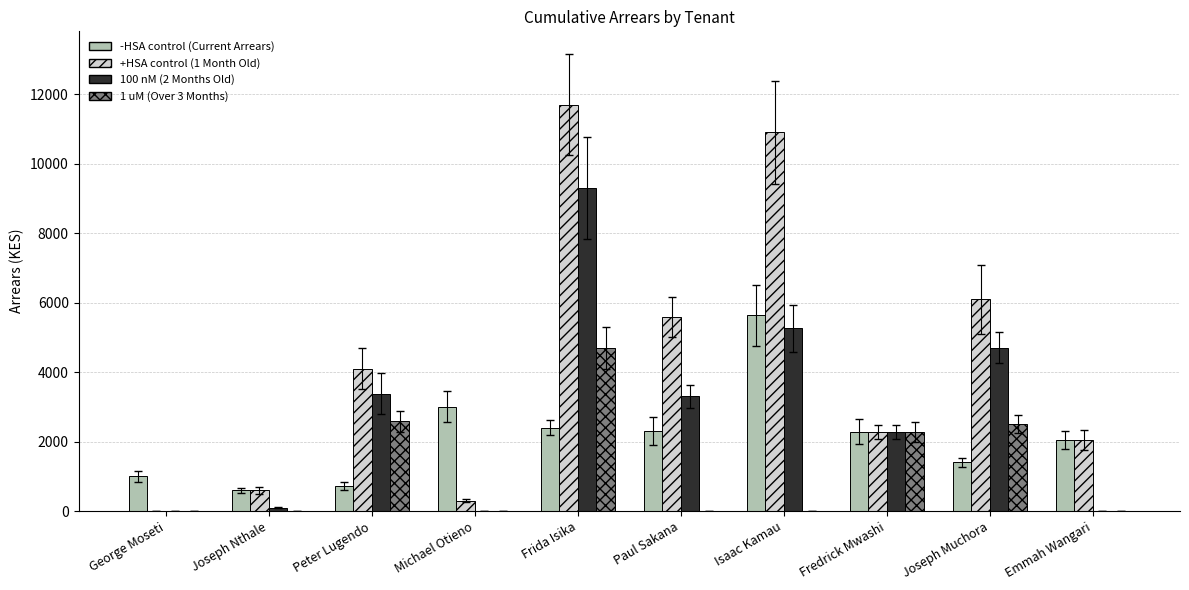

What is the average value of the -HSA control (Current Arrears) series?

2138